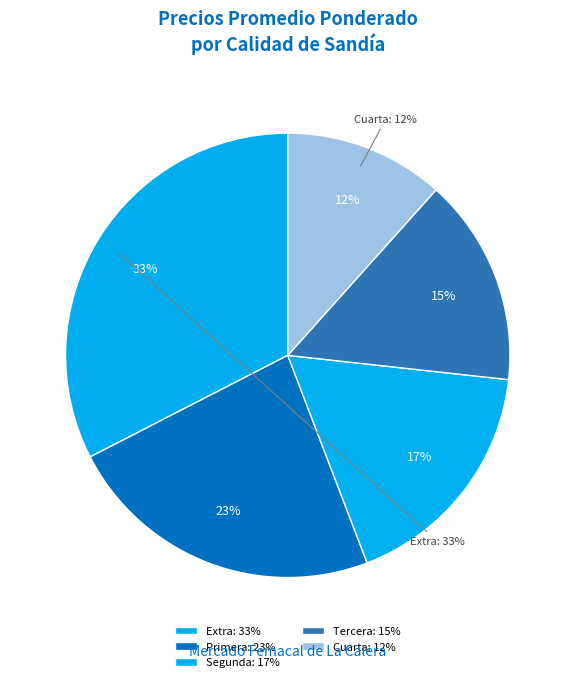

What percentage is NOT represented by Segunda?

82.6%